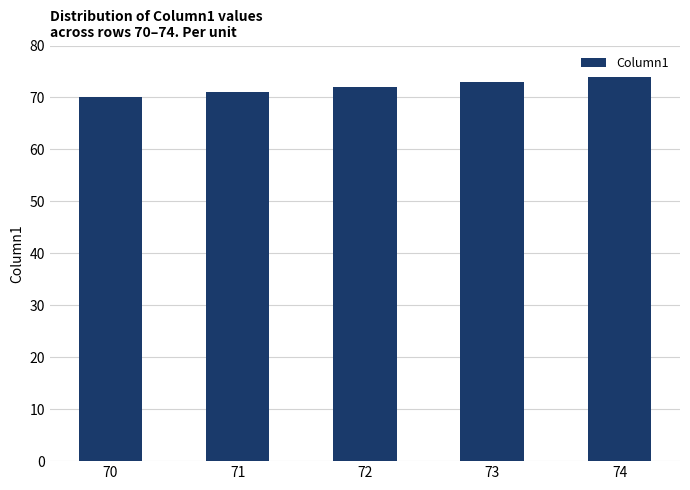

What is the difference between the maximum and minimum values?

4